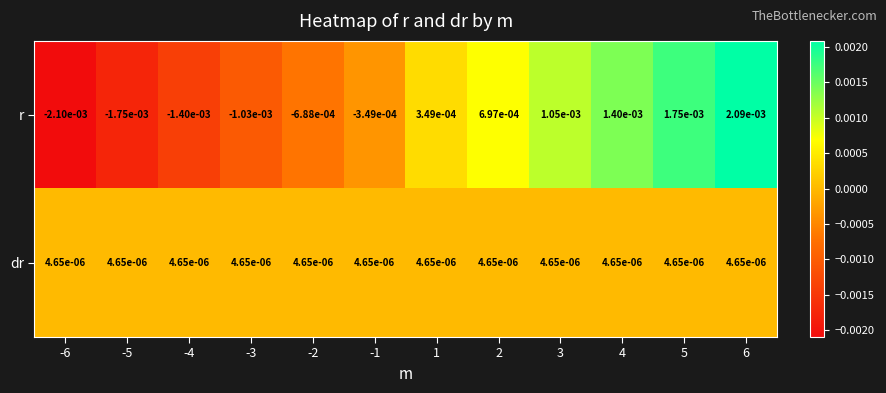

Which series has the largest range (max minus min)?

r